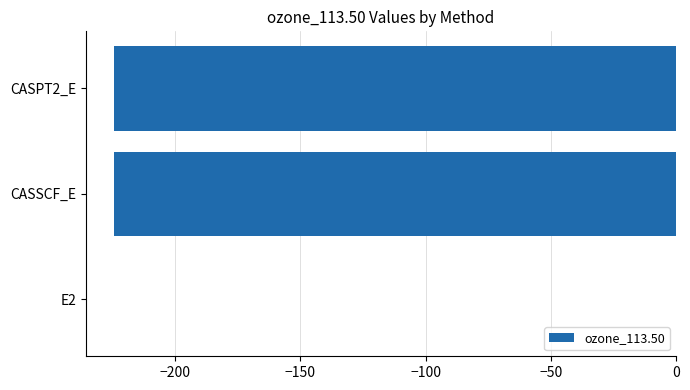

At which category does the chart reach its peak across all series?

E2